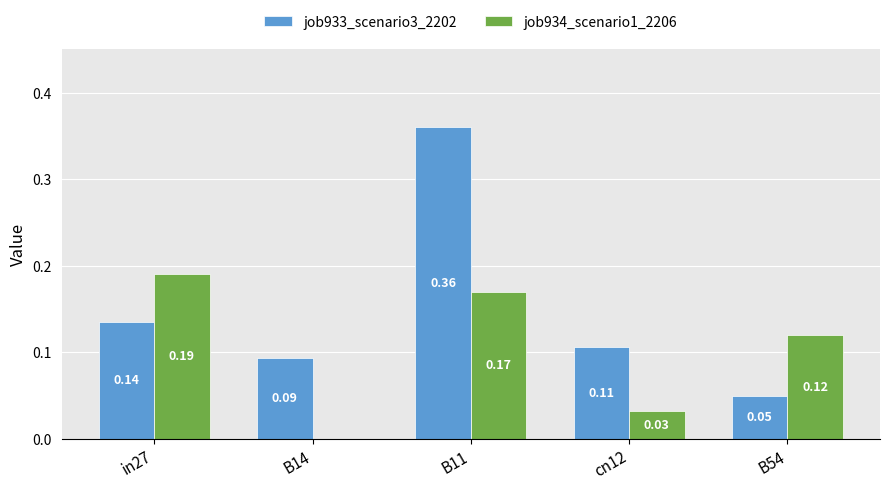

Which series has the widest spread of values?

job933_scenario3_2202